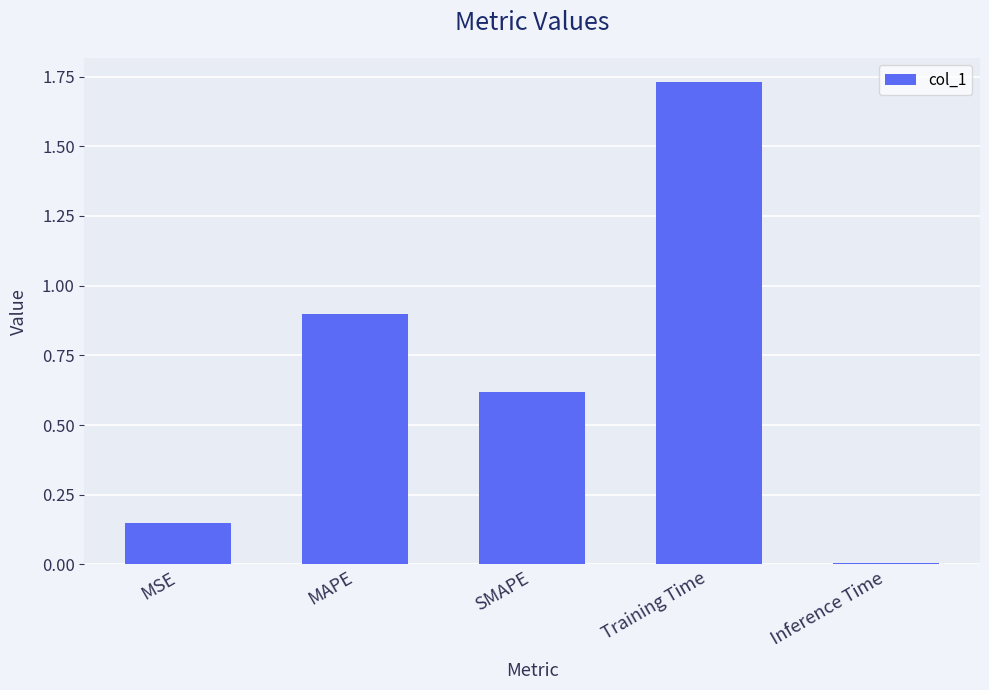

How many bars are there in total?

5